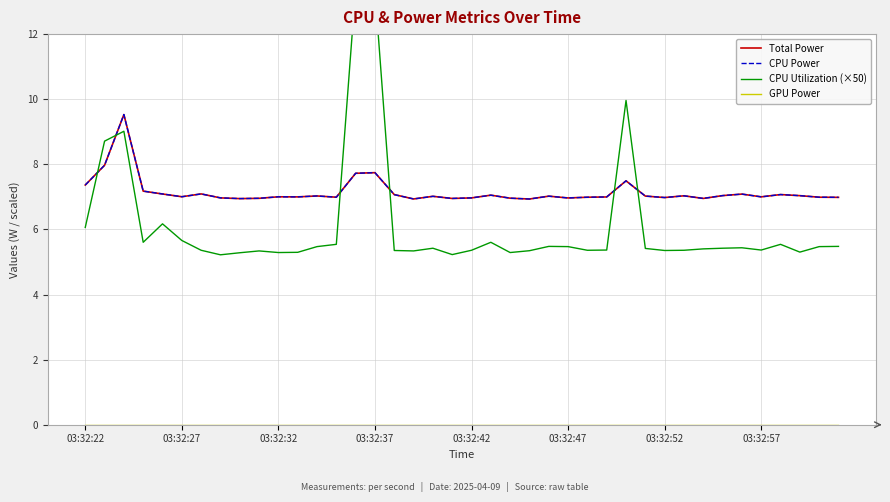

Is it true that CPU Power equals 7.0 at 03:32:42?

True